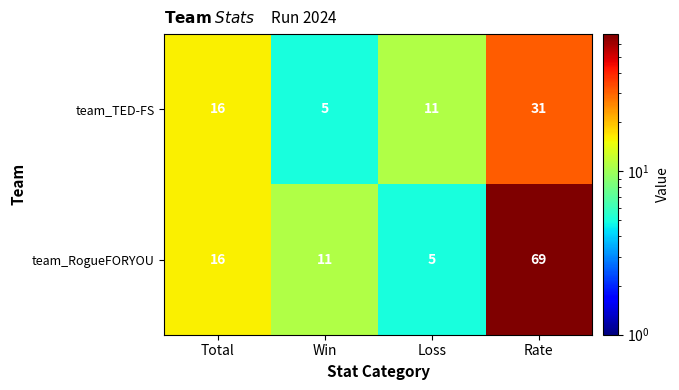

How many categories are shown in the chart?

4